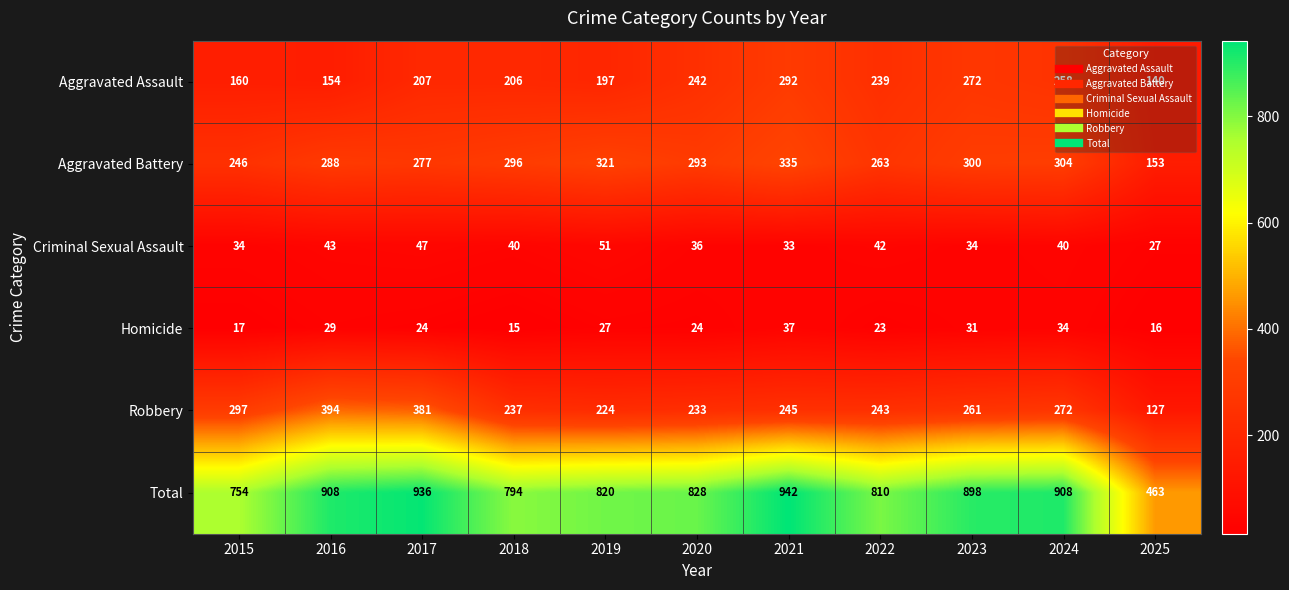

The Aggravated Assault series shows 154 at 2016. True or false?

True